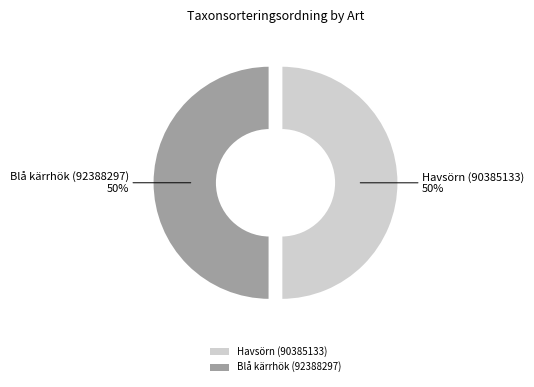

To the nearest percent, what is the average slice percentage?

50%